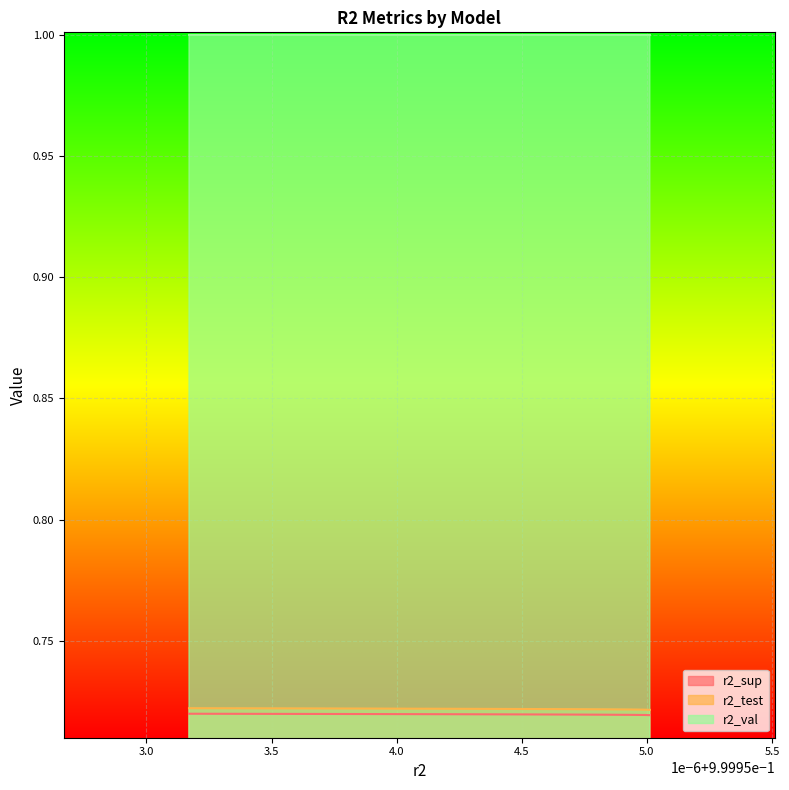

What is the value of the r2_val point at the 2nd from the left?

1.0